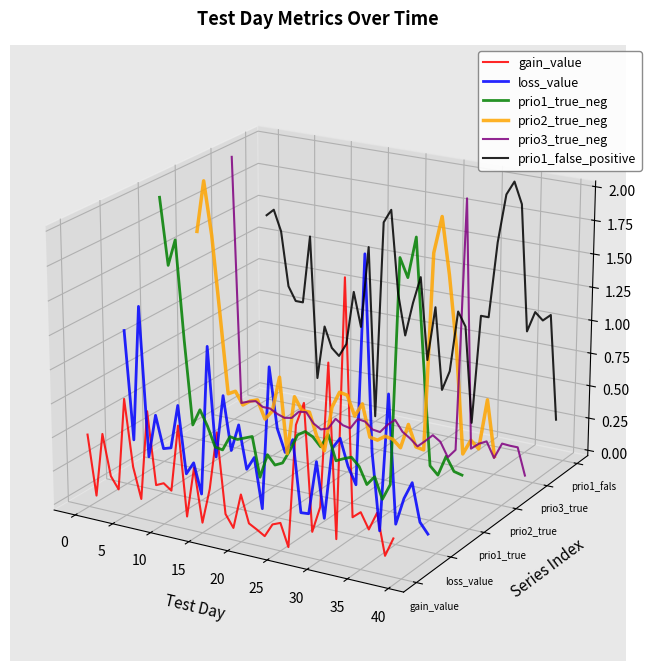

What is the sum of the gain_value values at 15 and 25?

-0.1